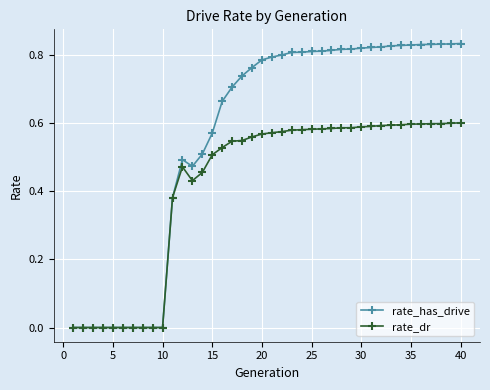

Which series has the largest total across all categories?

rate_has_drive